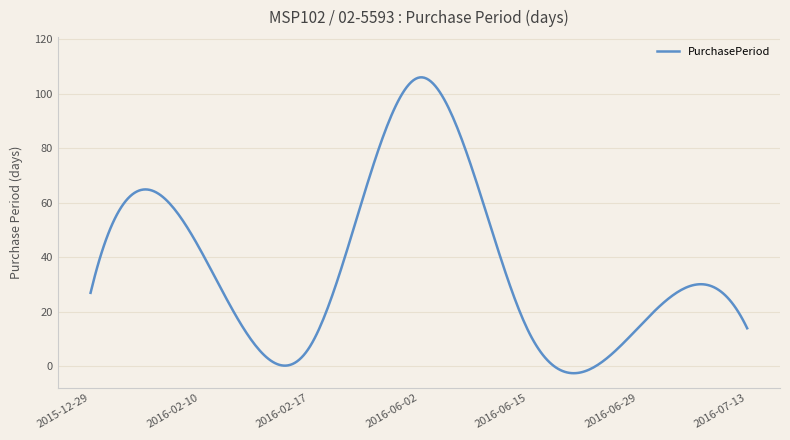

What is the greatest value displayed?

106.1